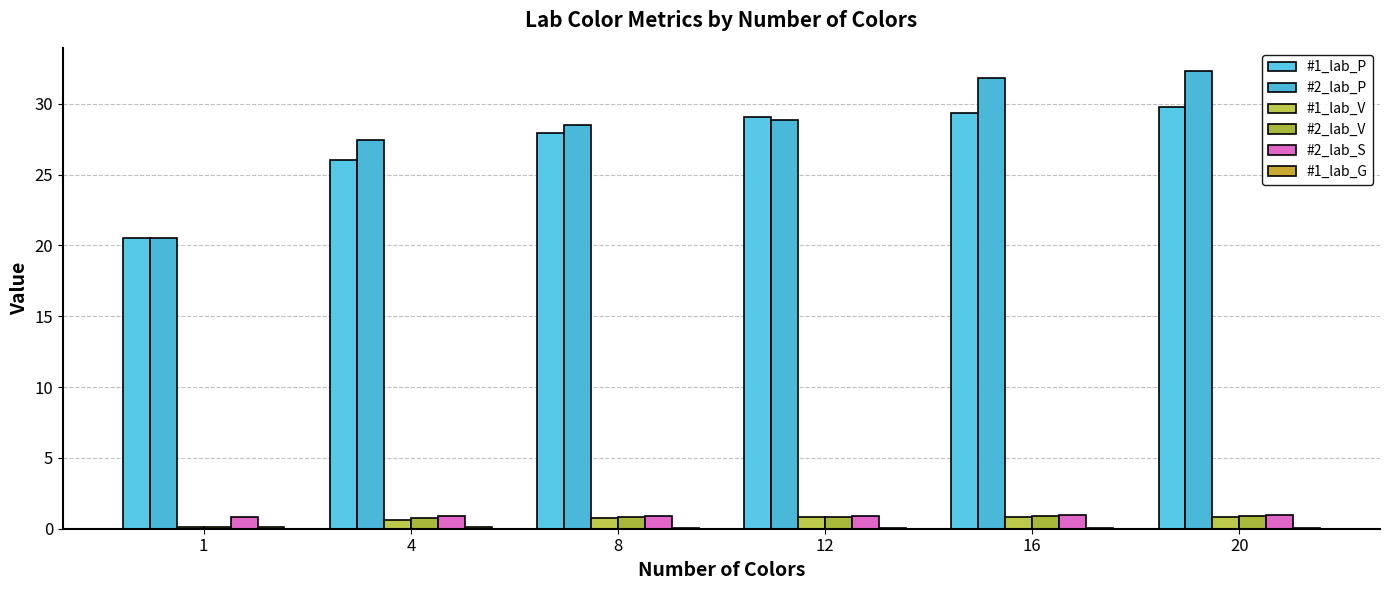

Between 1 and 12, which is larger?

12